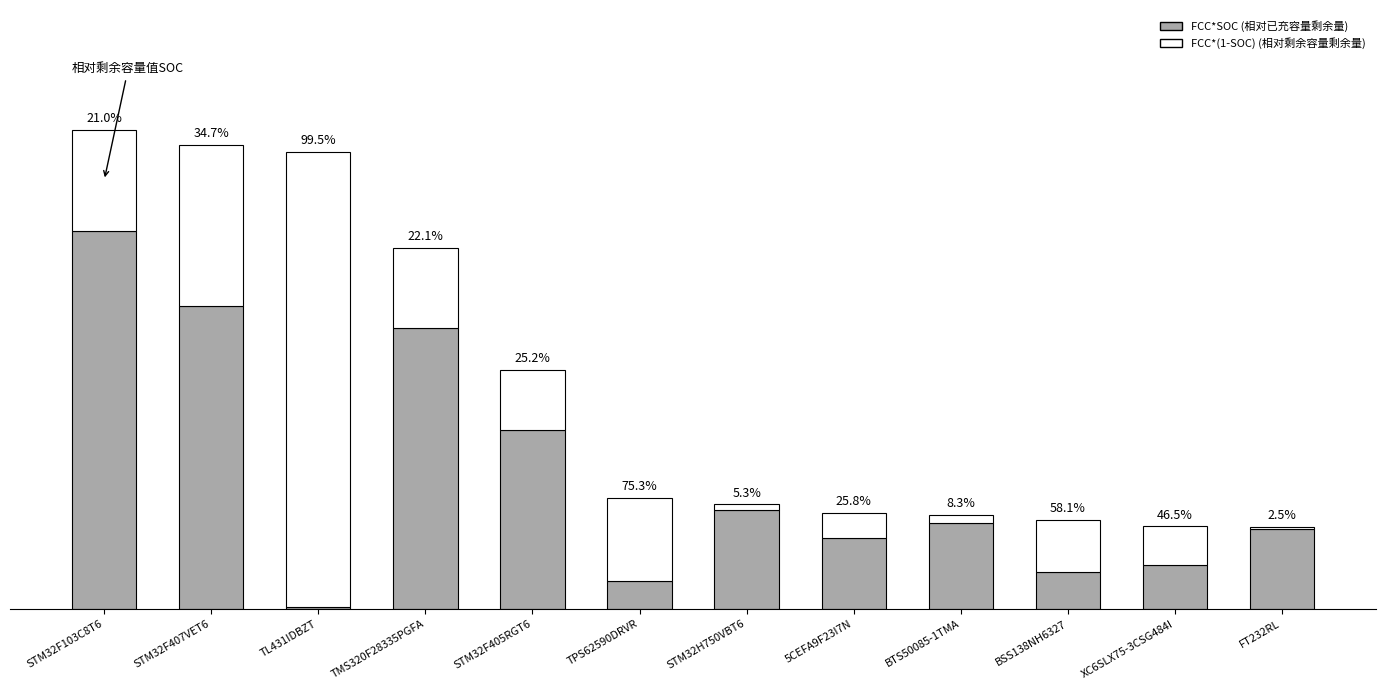

Which series has the largest range (max minus min)?

FCC*(1-SOC) (相对剩余容量剩余量)